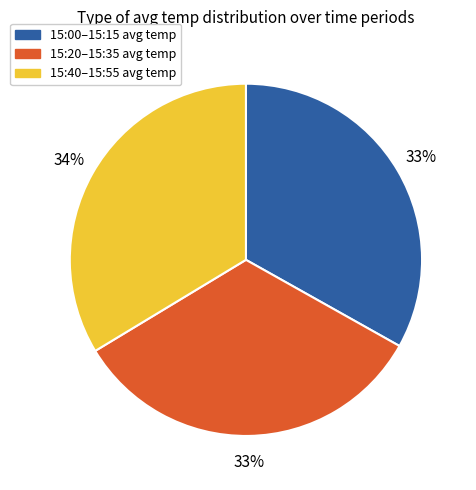

To the nearest percent, what is the average slice percentage?

33%